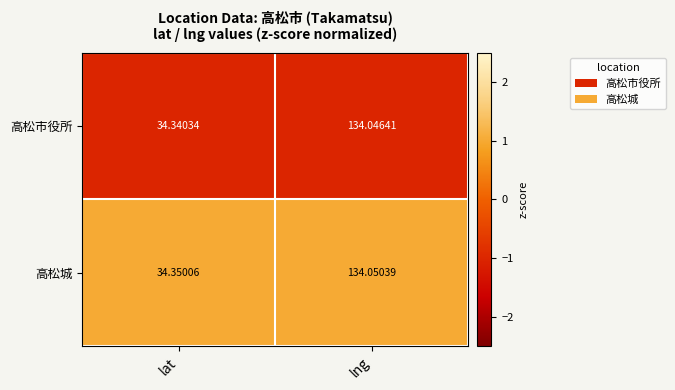

Between lat and lng, which series saw the biggest shift?

高松市役所